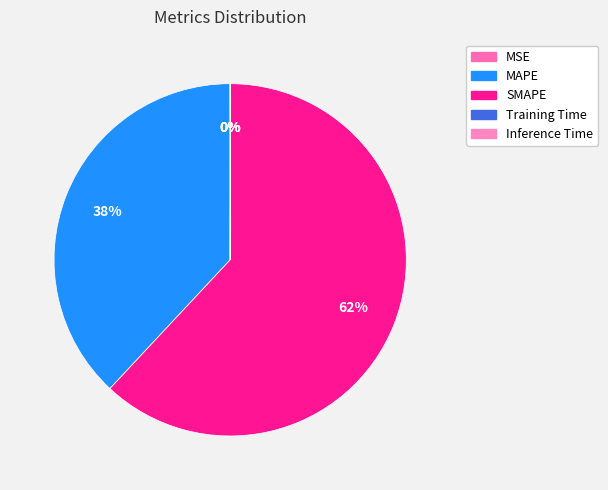

To the nearest percent, what portion does SMAPE represent?

62%